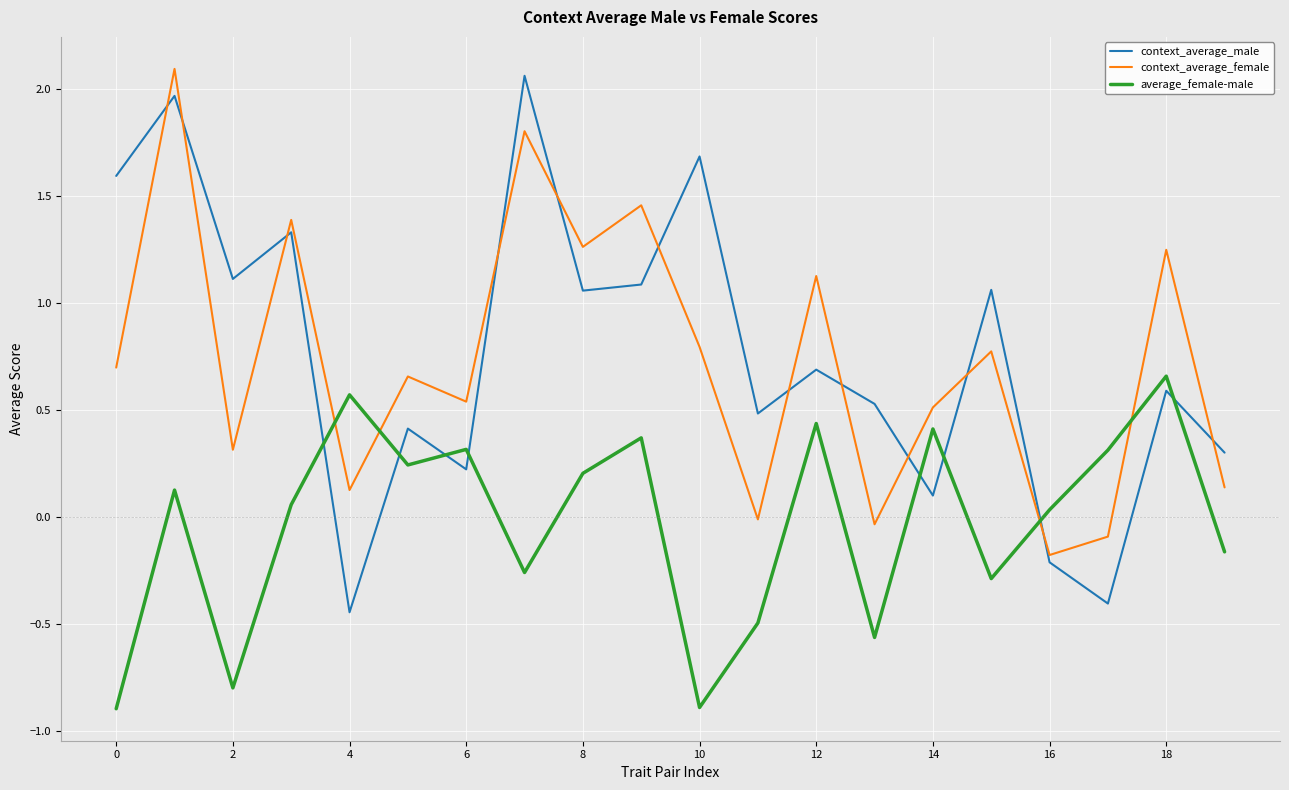

What is the difference between the maximum and minimum values in the context_average_female series?

2.3